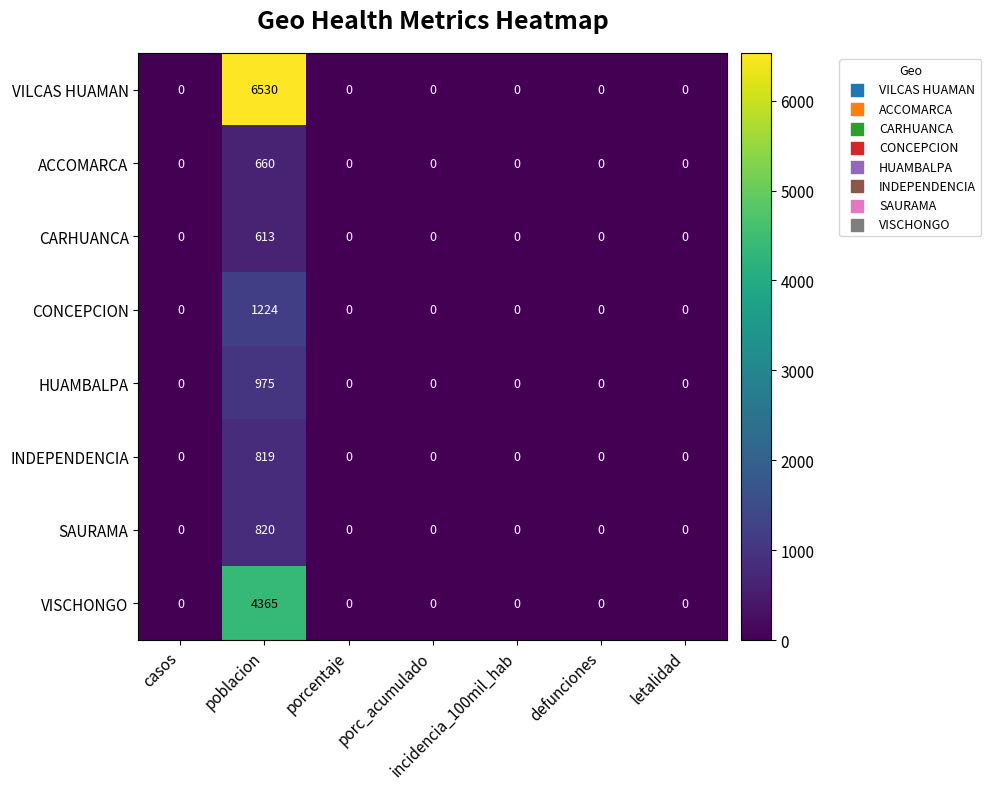

Read the ACCOMARCA value at poblacion, to the nearest 100.

700